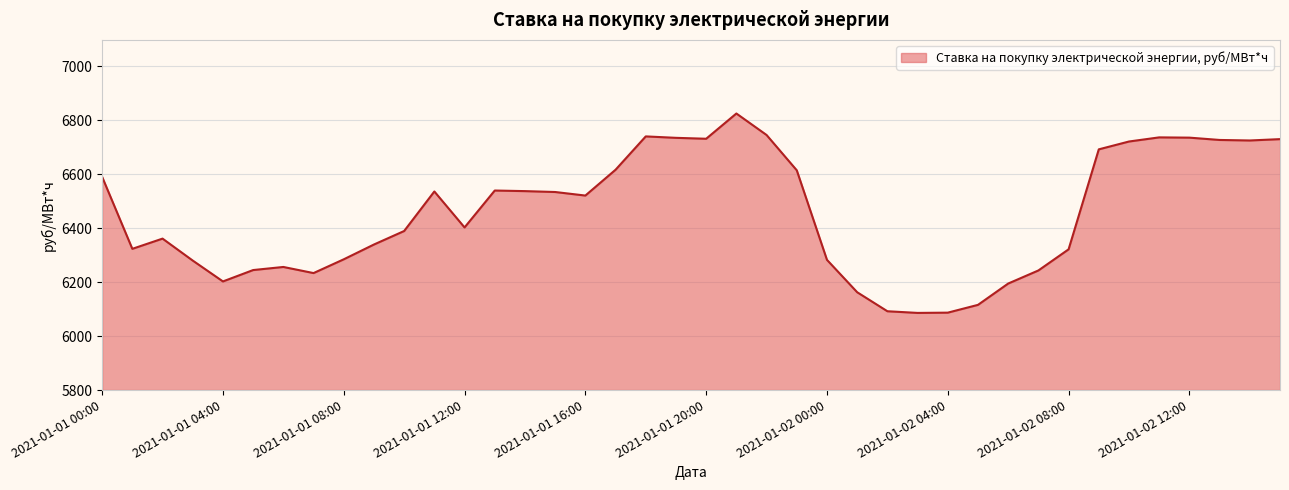

What is the difference between the maximum and minimum values?

739.6